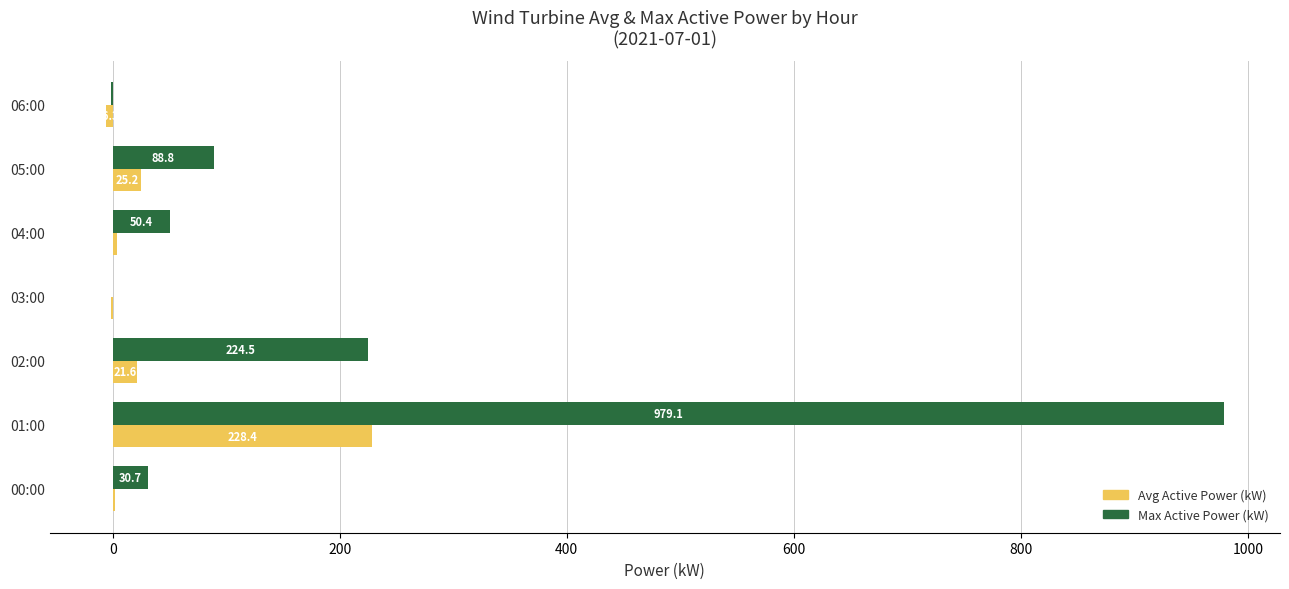

True or false: Max Active Power (kW) has a value of 81.1 at 02:00.

False